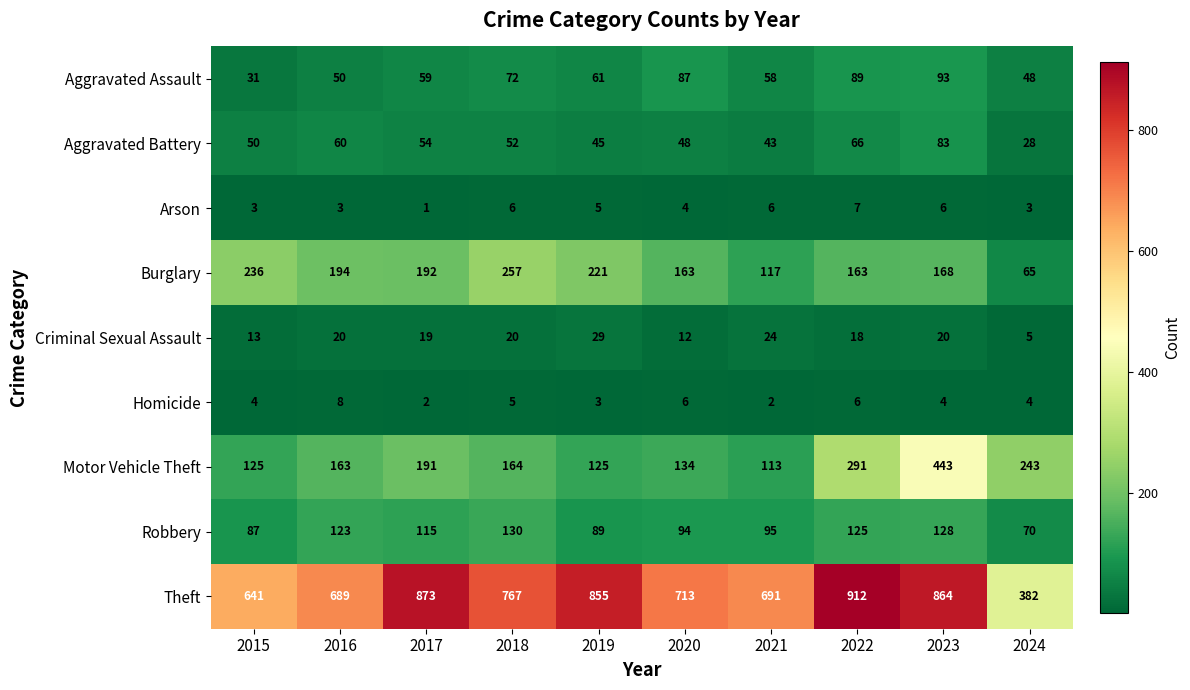

How many data points does each series have?

10